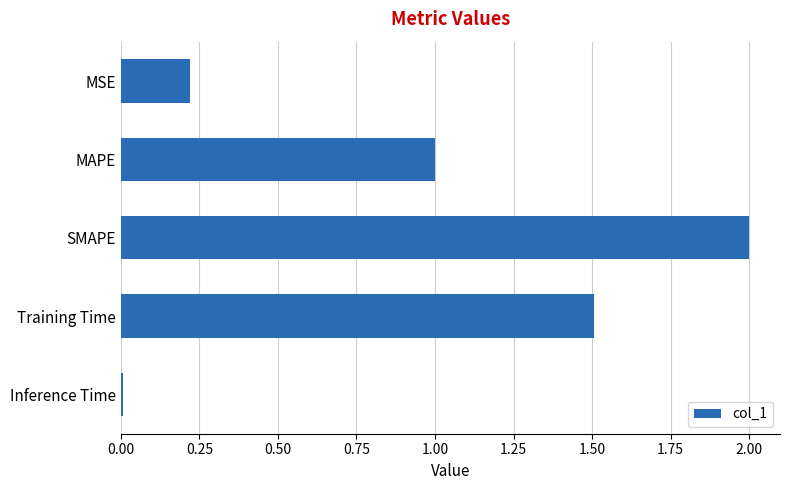

The value at Inference Time is 0.0. True or false?

True